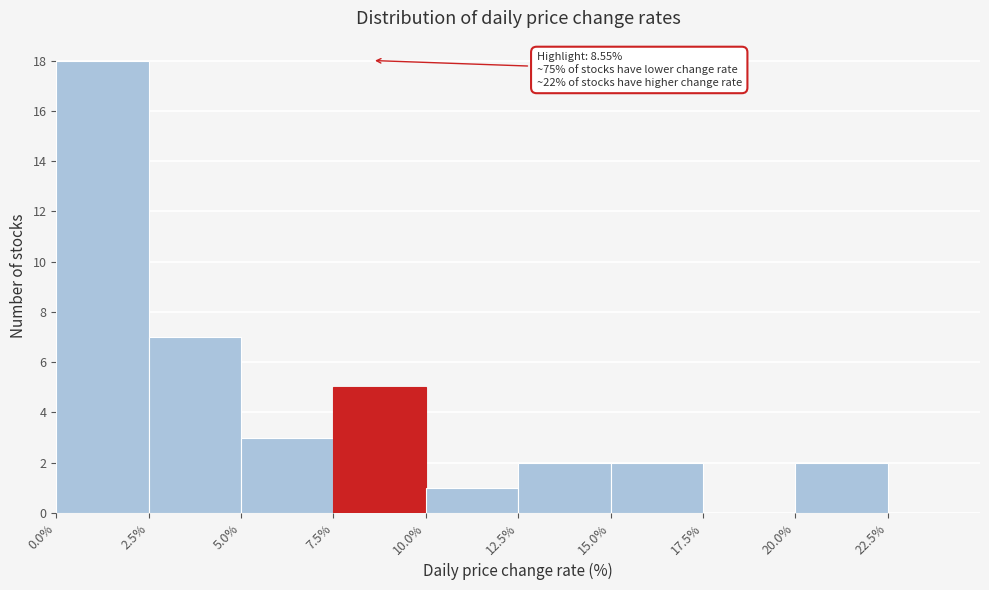

Which range on the x-axis has the tallest bar?

0.0% to 2.5%